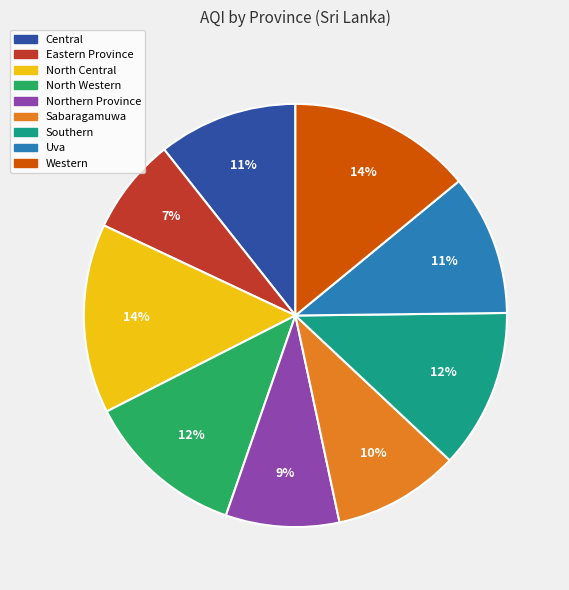

To the nearest percent, what is the combined percentage of Northern Province and Southern?

21%